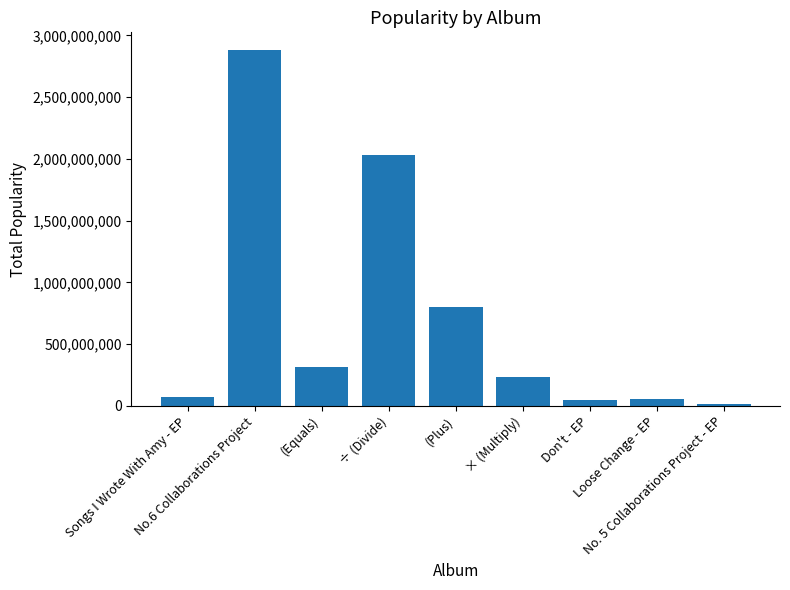

How many bars are there in total?

9